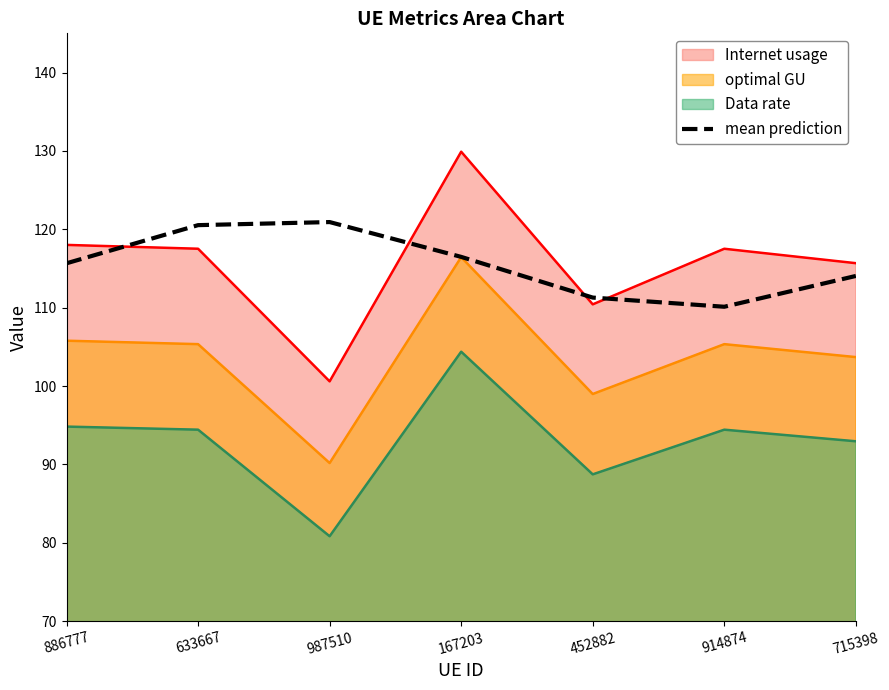

Does the chart display data point markers on the line(s)?

No